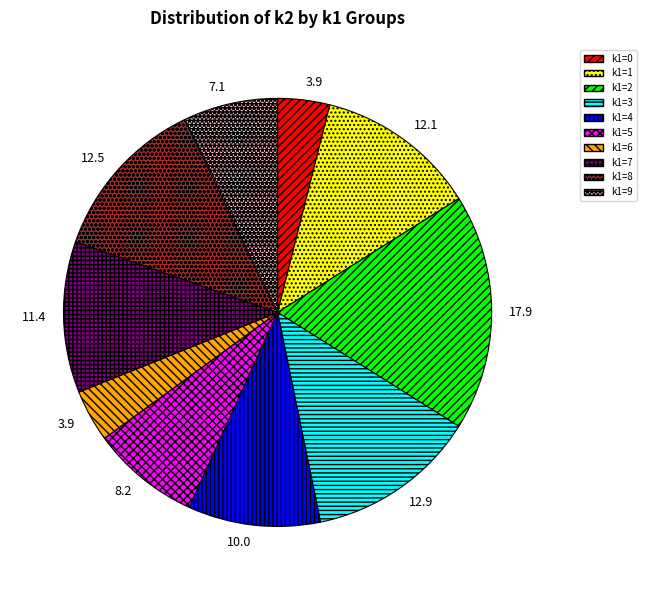

Is there a majority slice in this chart?

No